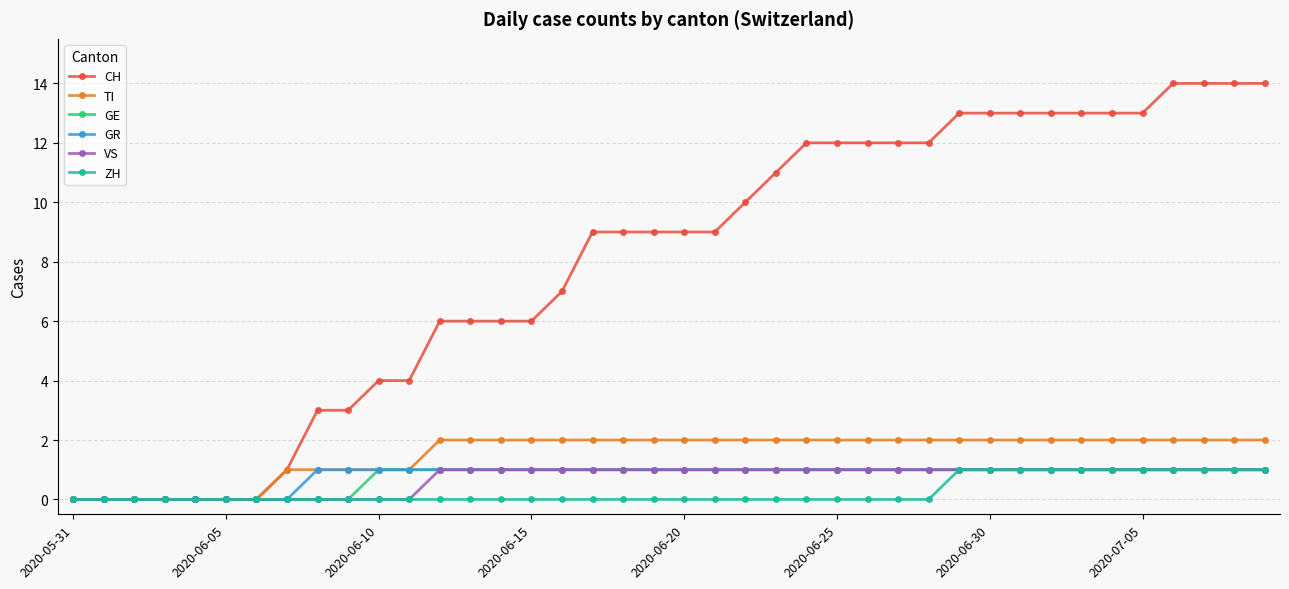

What is the greatest value displayed?

14